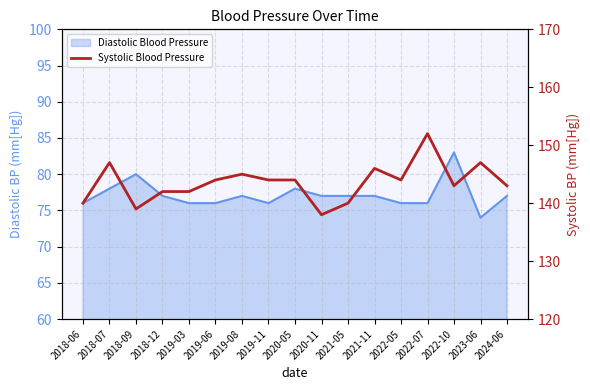

Reading left to right, transcribe all the data shown in this chart.

140	147	139	142	142	144	145	144	144	138	140	146	144	152	143	147	143